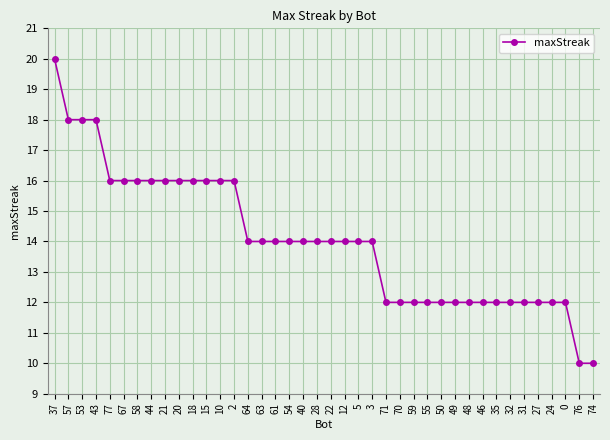

How many lines are shown in the chart?

1